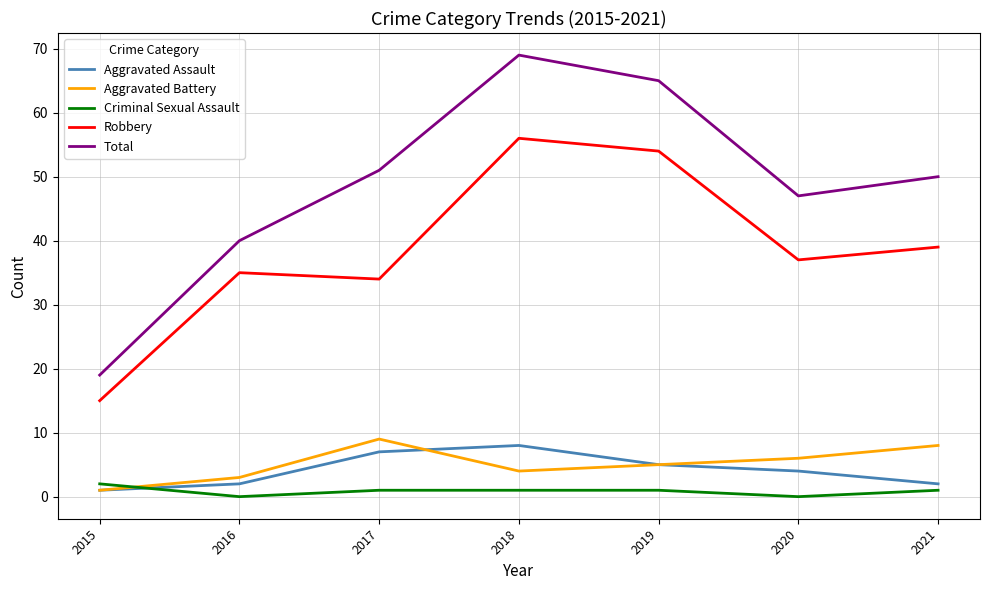

Between 2019 and 2020, which series saw the biggest shift?

Total